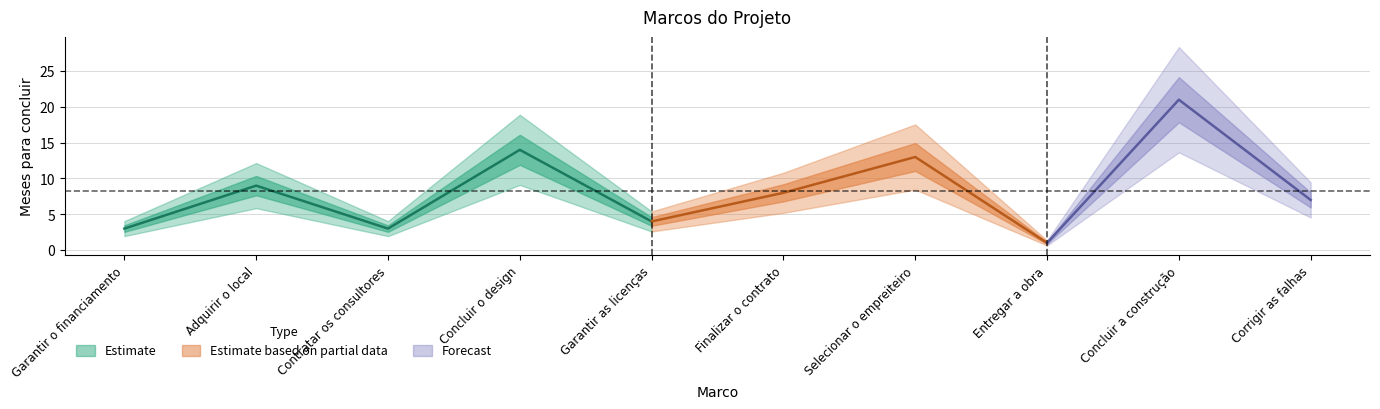

At which label is the value closest to 11?

Adquirir o local